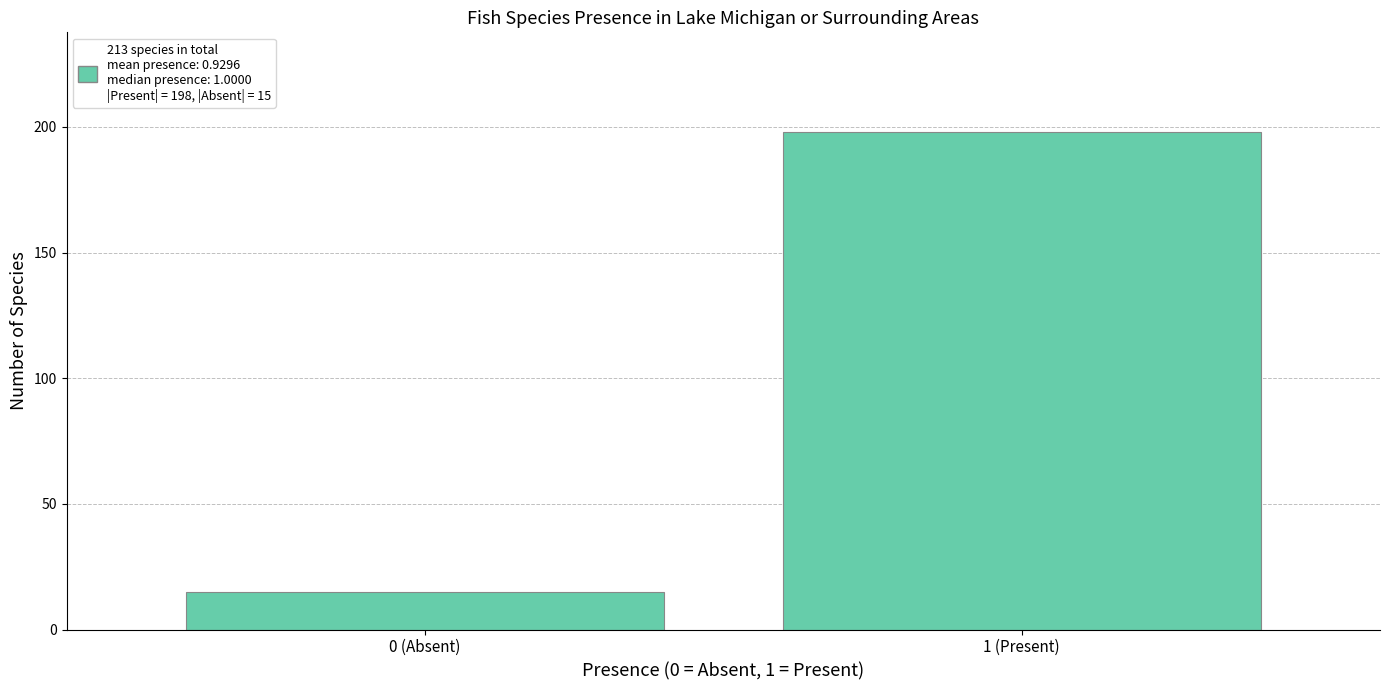

Reading right to left, what are all the values shown in this chart?

198	15